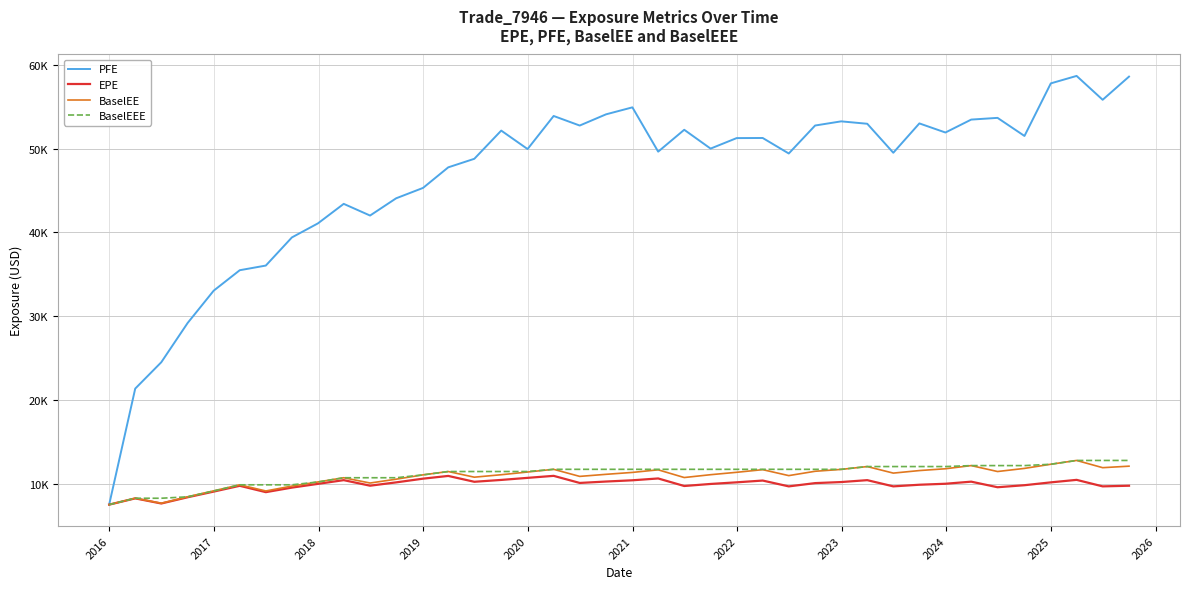

What are all the series names shown in the legend?

PFE, EPE, BaselEE, BaselEEE